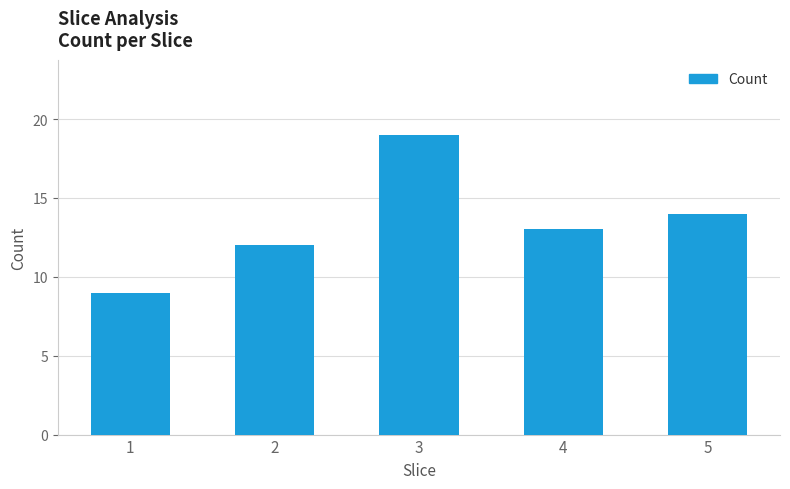

List the labels in order of value, largest first.

3, 5, 4, 2, 1